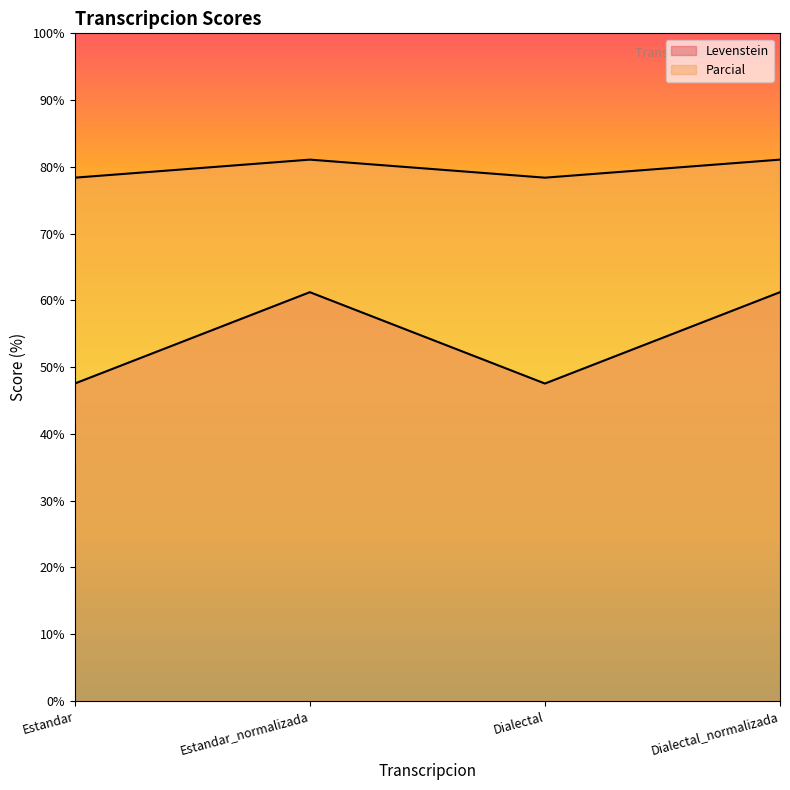

At which label does Levenstein first exceed 61?

Estandar_normalizada